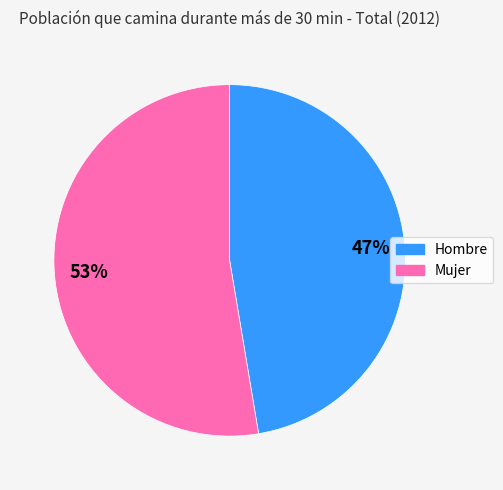

Which category accounts for the majority?

Mujer